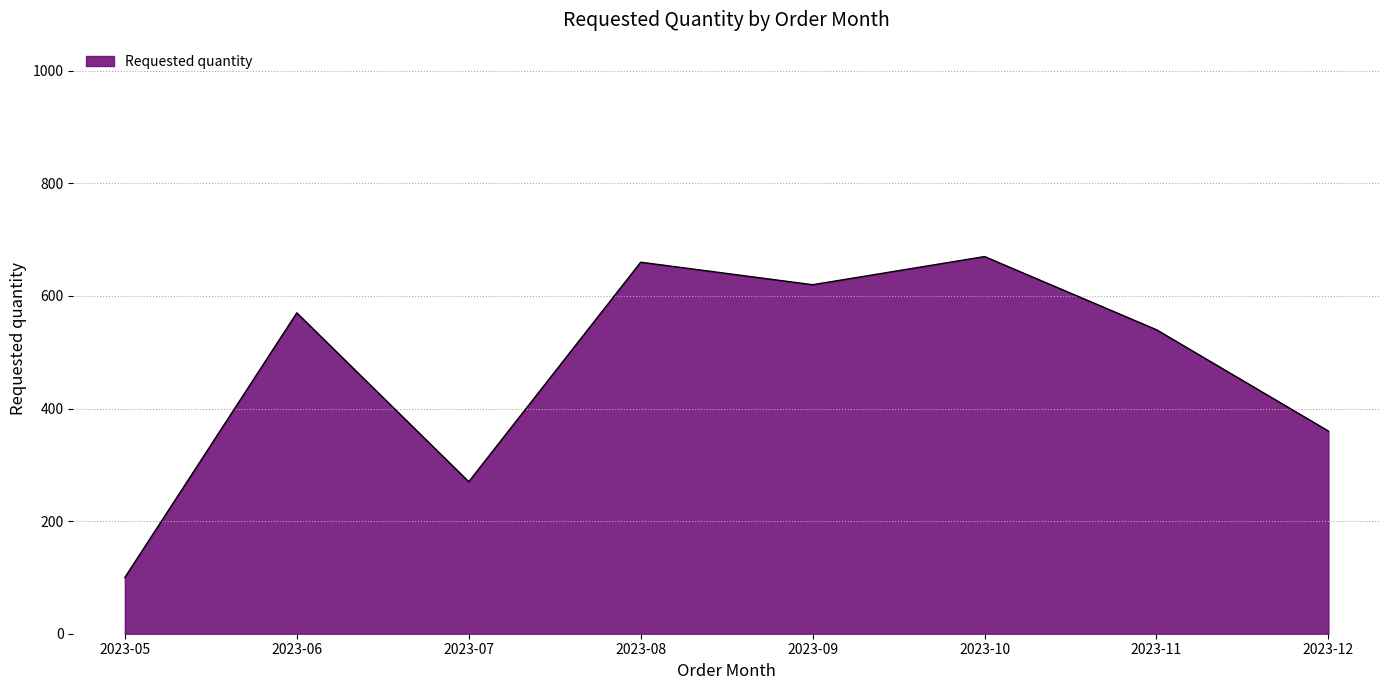

Rank the categories by value from highest to lowest.

2023-10, 2023-08, 2023-09, 2023-06, 2023-11, 2023-12, 2023-07, 2023-05